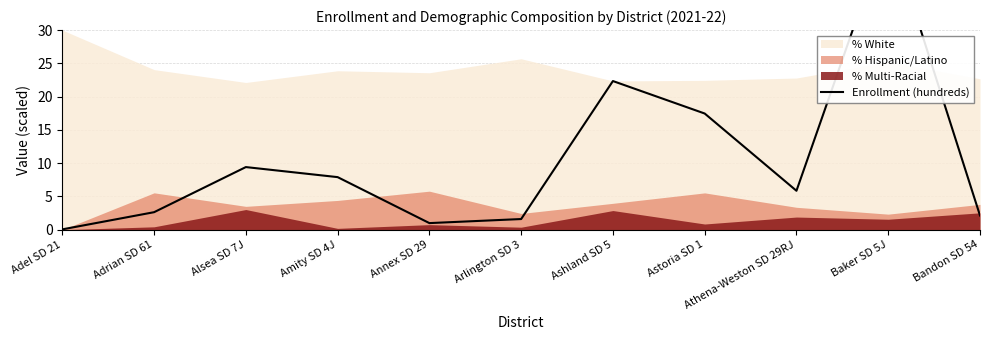

What is the smallest value displayed?

0.1